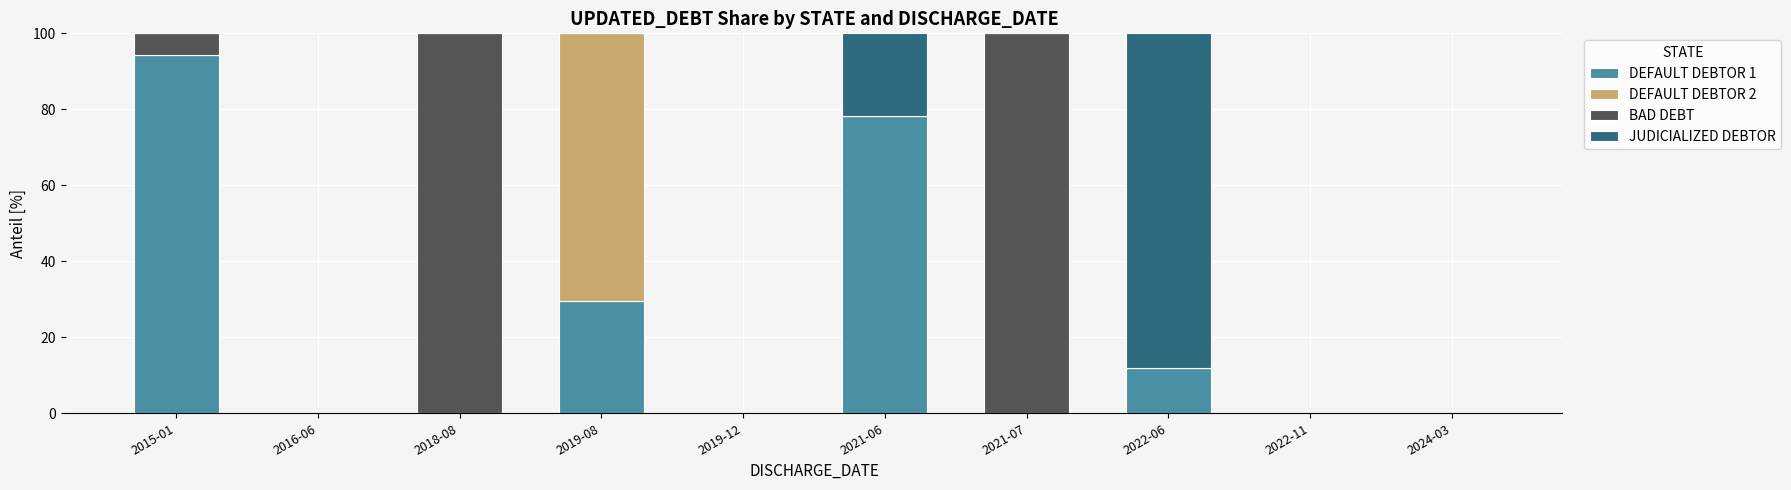

What is the sum of all DEFAULT DEBTOR 1 values?

213.8